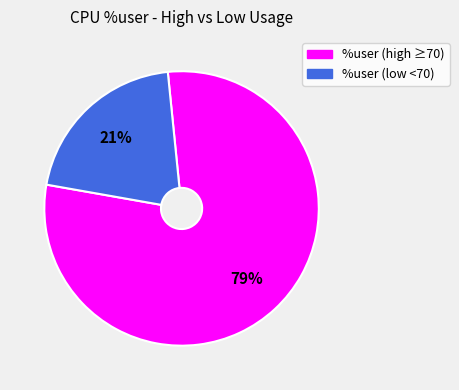

Is there any slice that represents more than half of the pie?

Yes